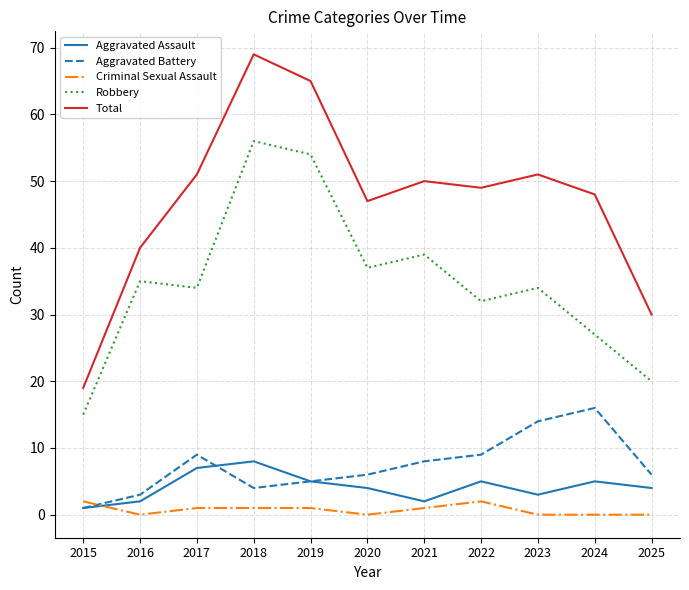

Reading left to right, list all the values displayed in this chart.

Aggravated Assault: 1	2	7	8	5	4	2	5	3	5	4
Aggravated Battery: 1	3	9	4	5	6	8	9	14	16	6
Criminal Sexual Assault: 2	0	1	1	1	0	1	2	0	0	0
Robbery: 15	35	34	56	54	37	39	32	34	27	20
Total: 19	40	51	69	65	47	50	49	51	48	30